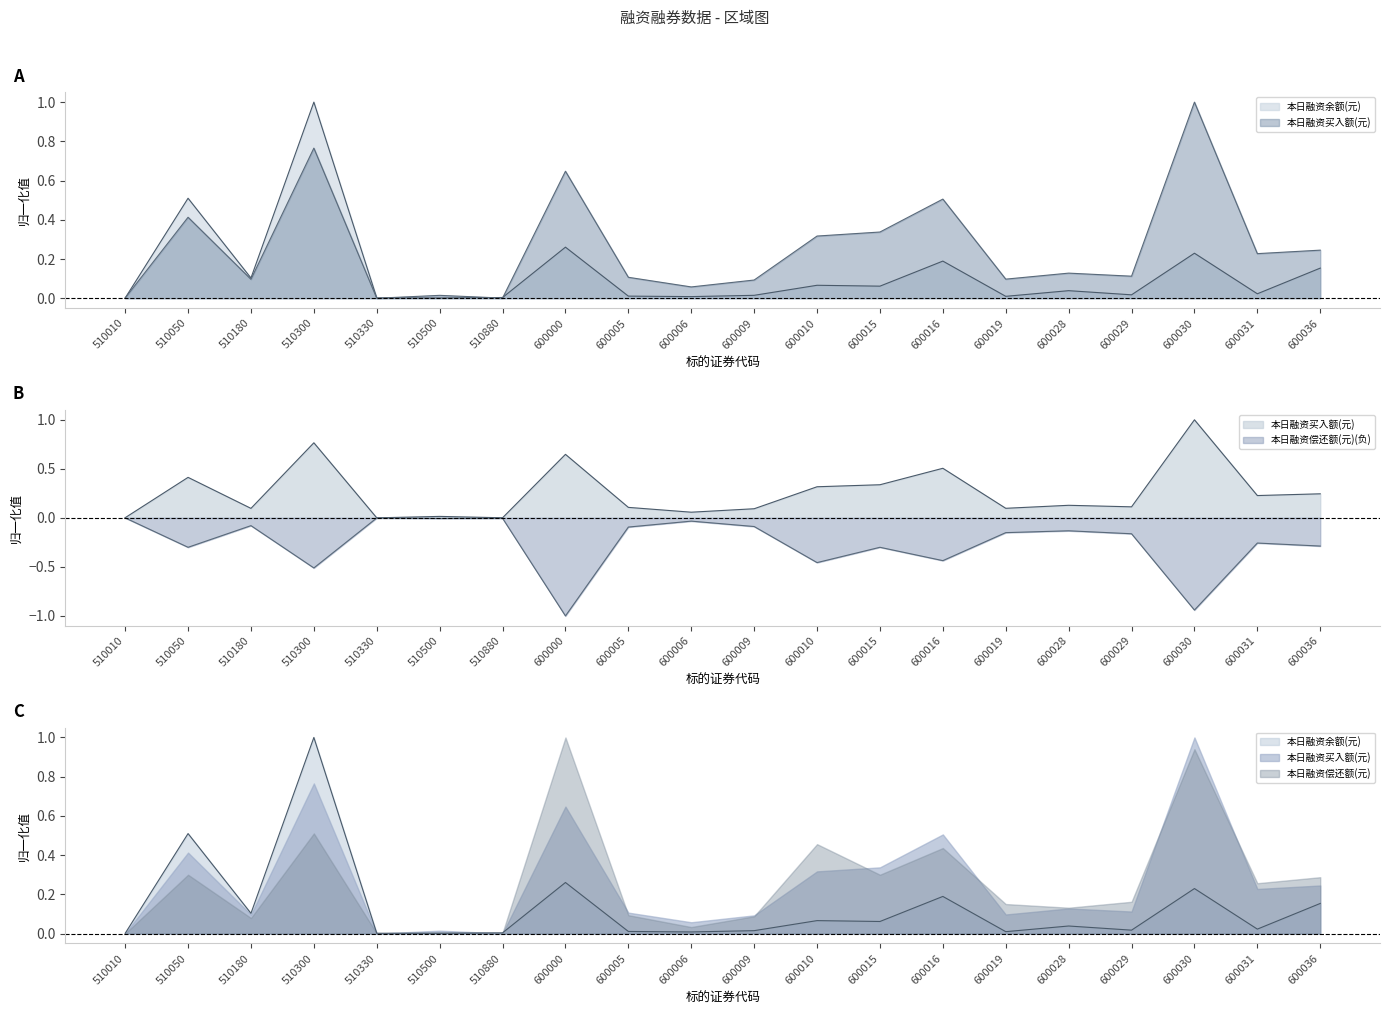

What is the sum of all 本日融资余额(元) values?

2.7